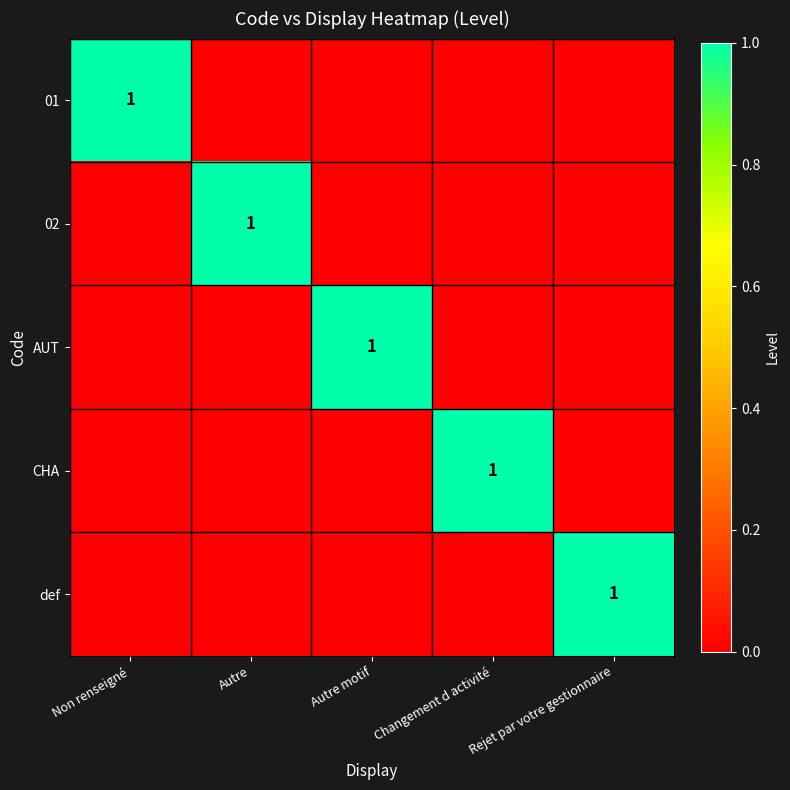

The value of CHA at Changement d activité is 1. True or false?

True